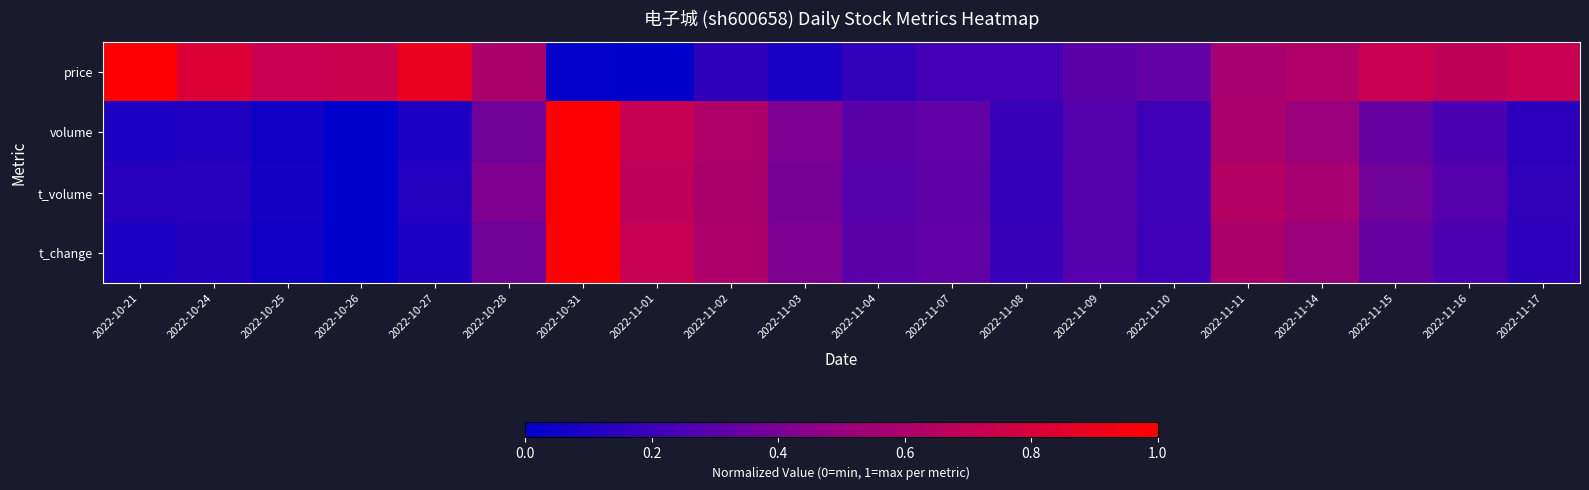

At which category is the sum across all series the highest?

2022-10-31